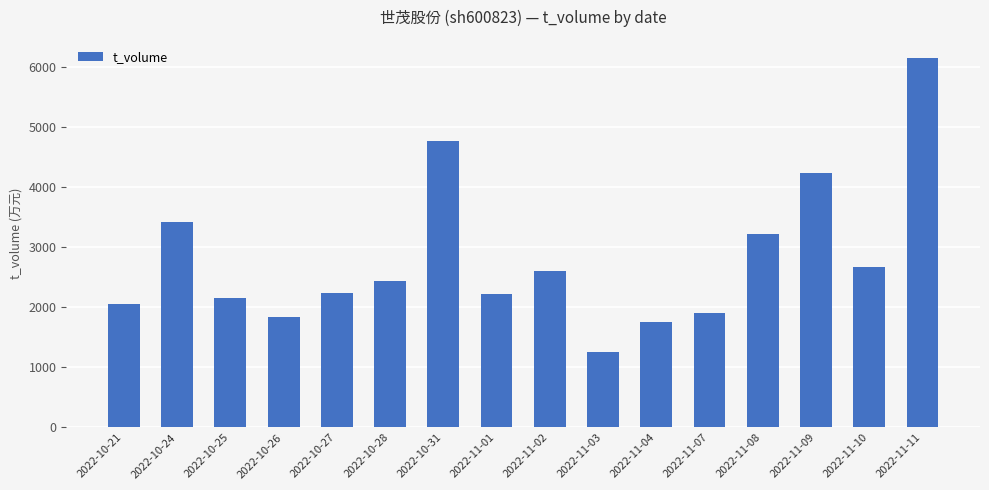

What is the sum of the values at 2022-10-31 and 2022-11-08?

7978